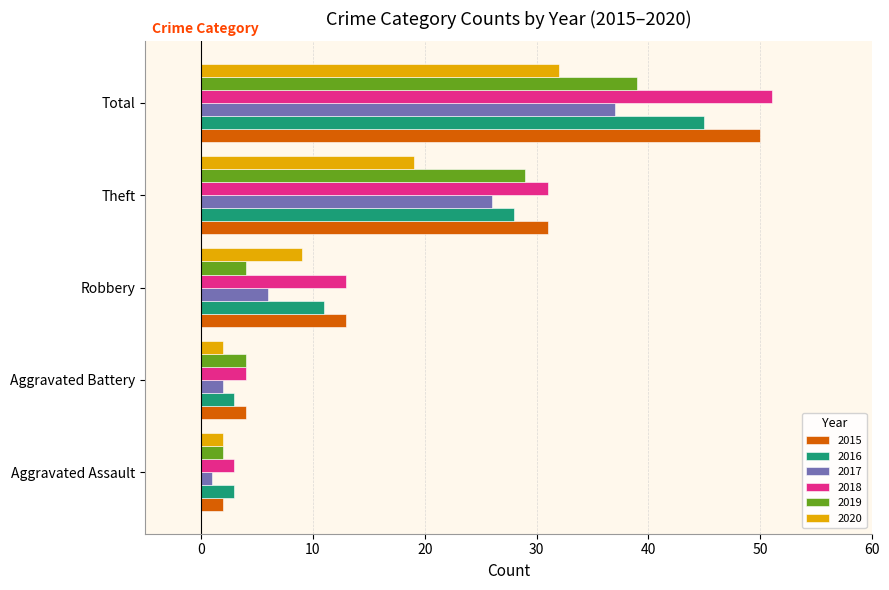

At which category is the sum across all series the highest?

Total